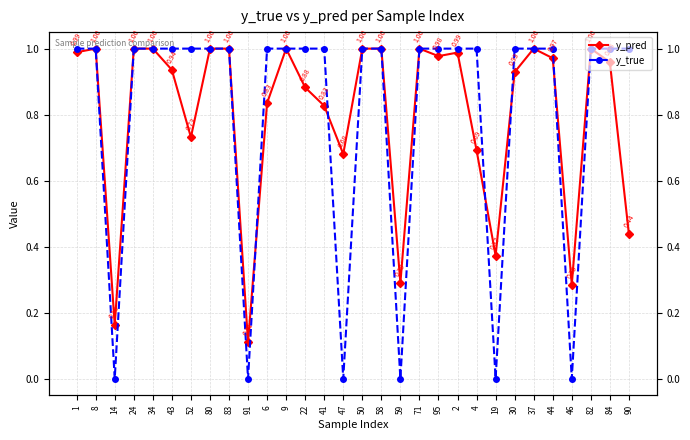

List the series in order of their peak value, highest first.

y_true, y_pred